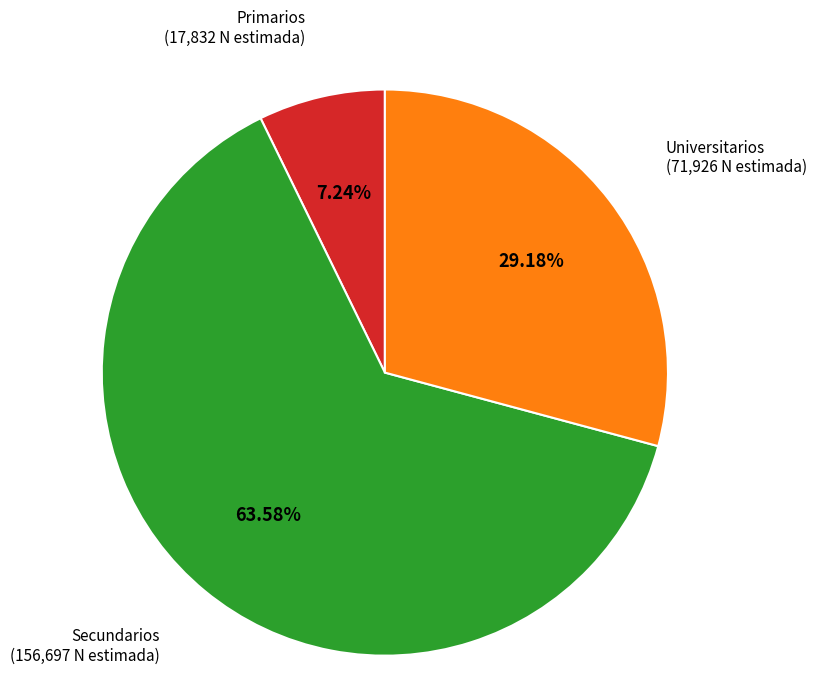

Rank the categories by value from lowest to highest.

Primarios, Universitarios, Secundarios